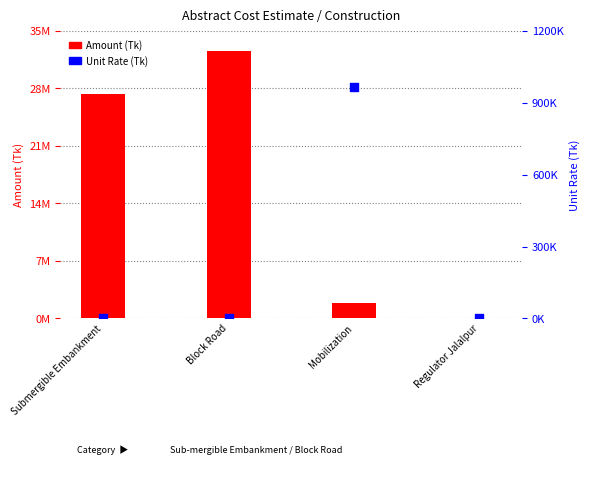

What is the total value across all series at Mobilization?

2860103.2